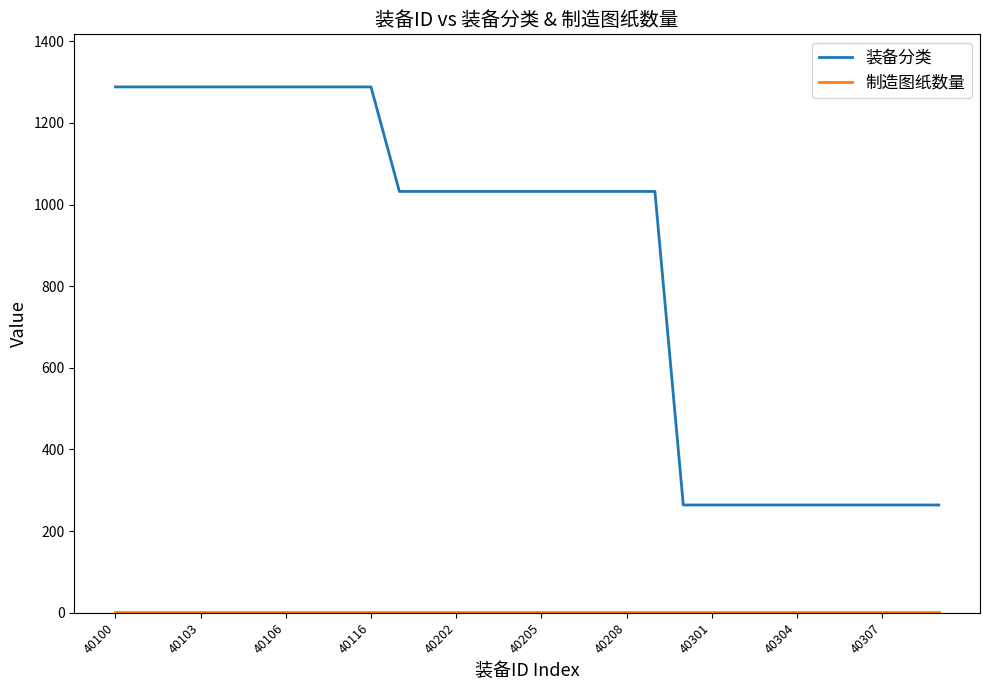

Which series has the widest spread of values?

装备分类